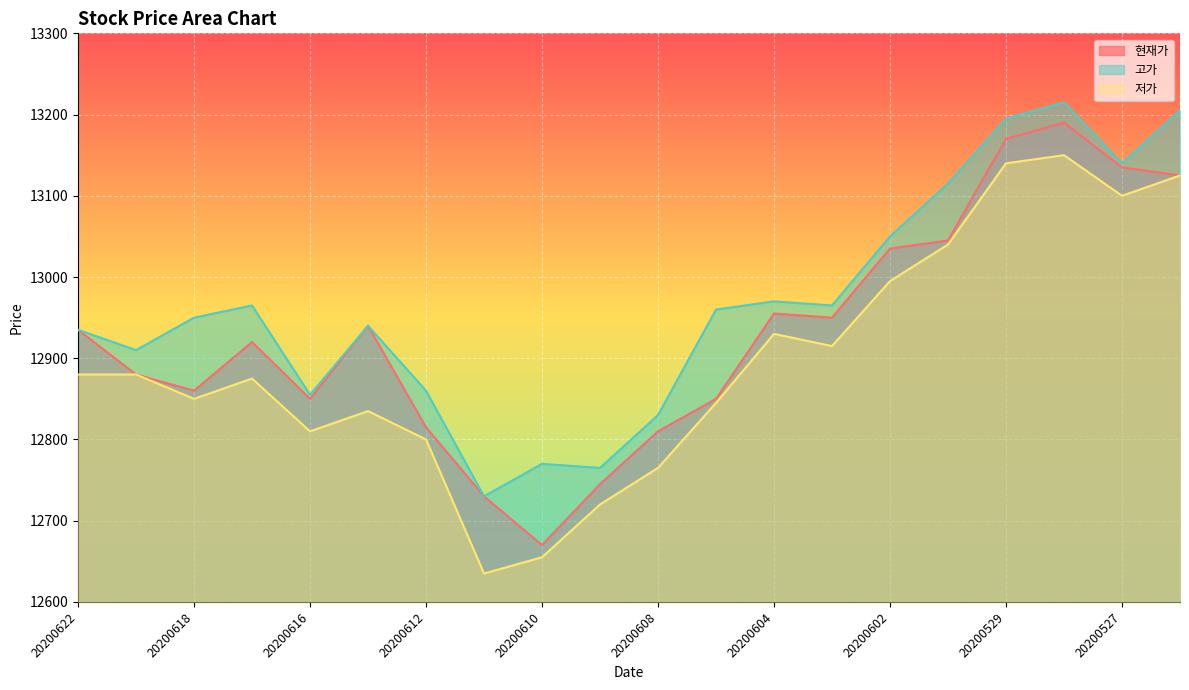

At which label does 현재가 first exceed 12935?

20200615